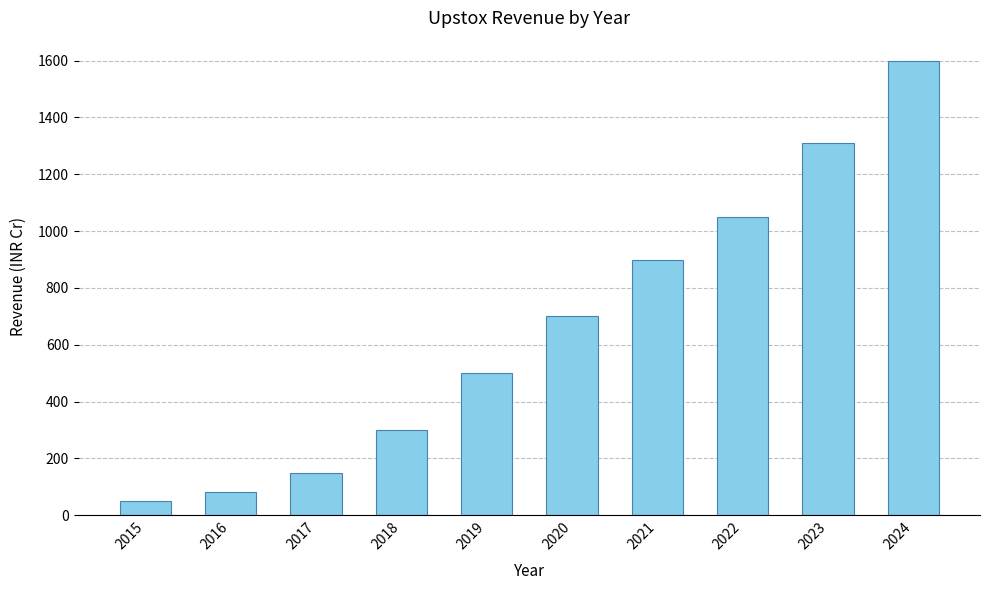

Is it true that the value at 2020 is 700?

True